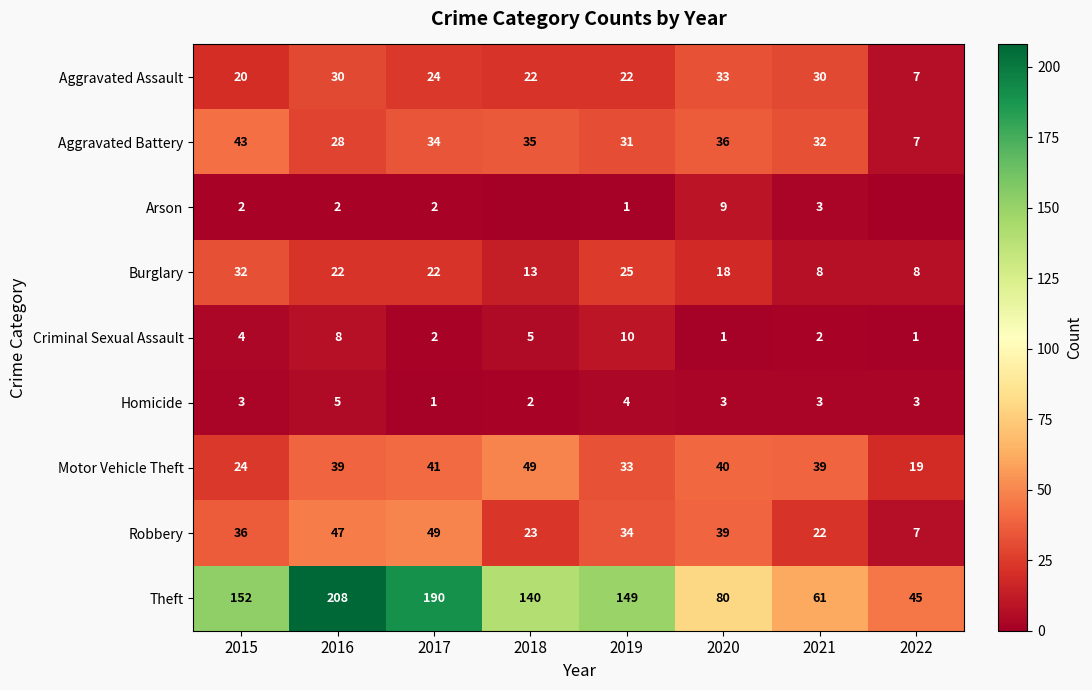

How many categories are shown in the chart?

8